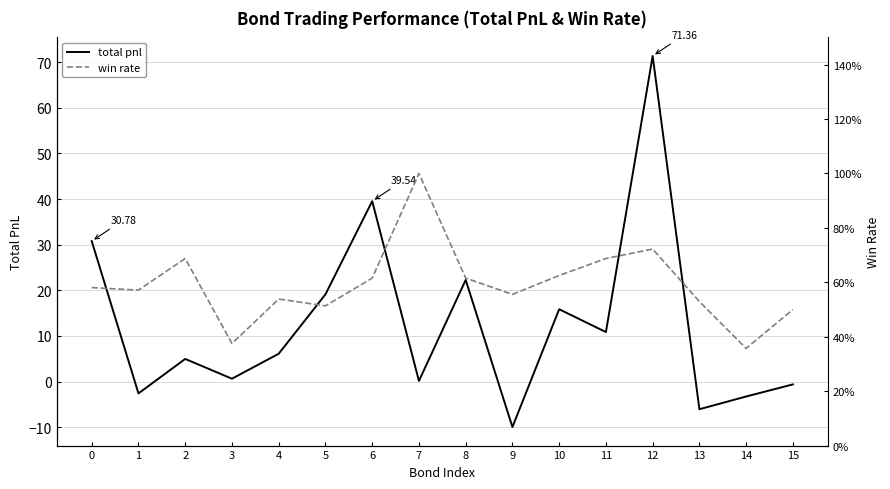

At which category does total pnl reach its first local peak?

2